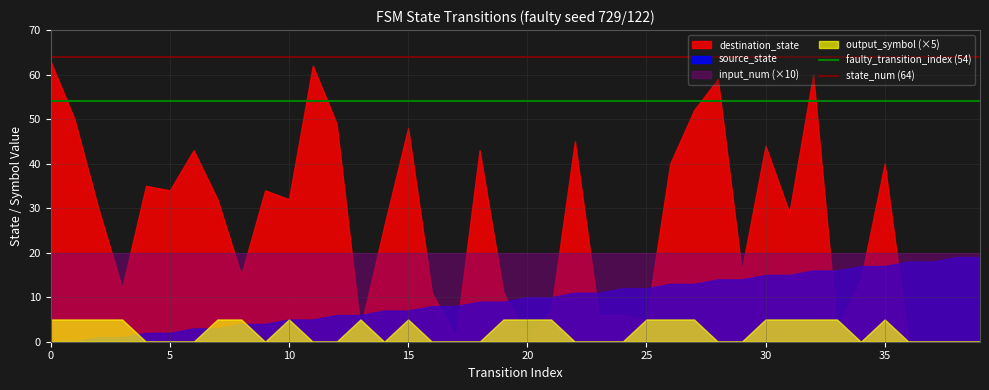

Which series has the widest spread of values?

destination_state